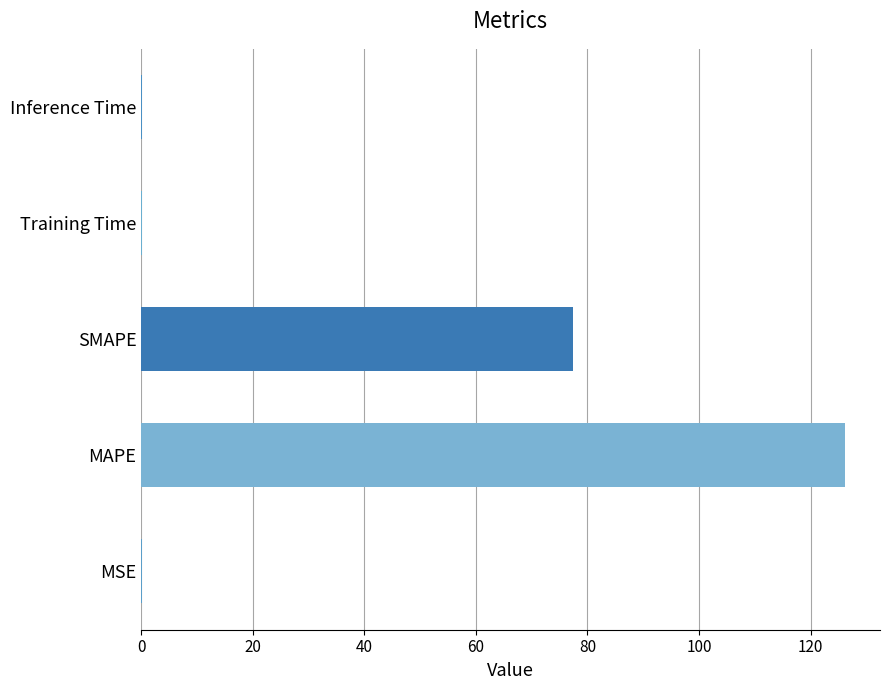

True or false: the data shows 126.1 at MAPE.

True